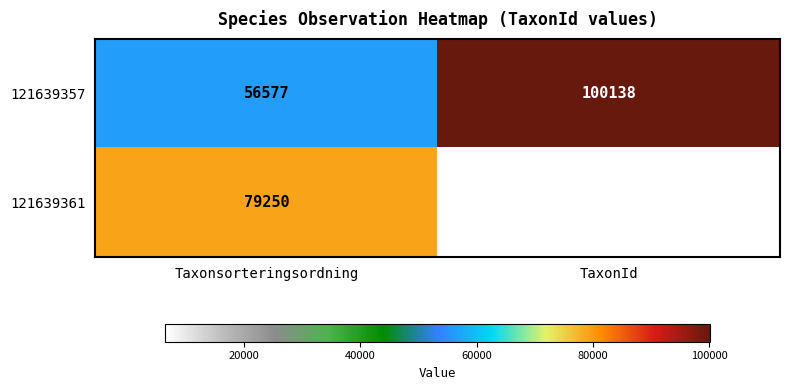

What is the difference between the highest and lowest values at TaxonId?

93685